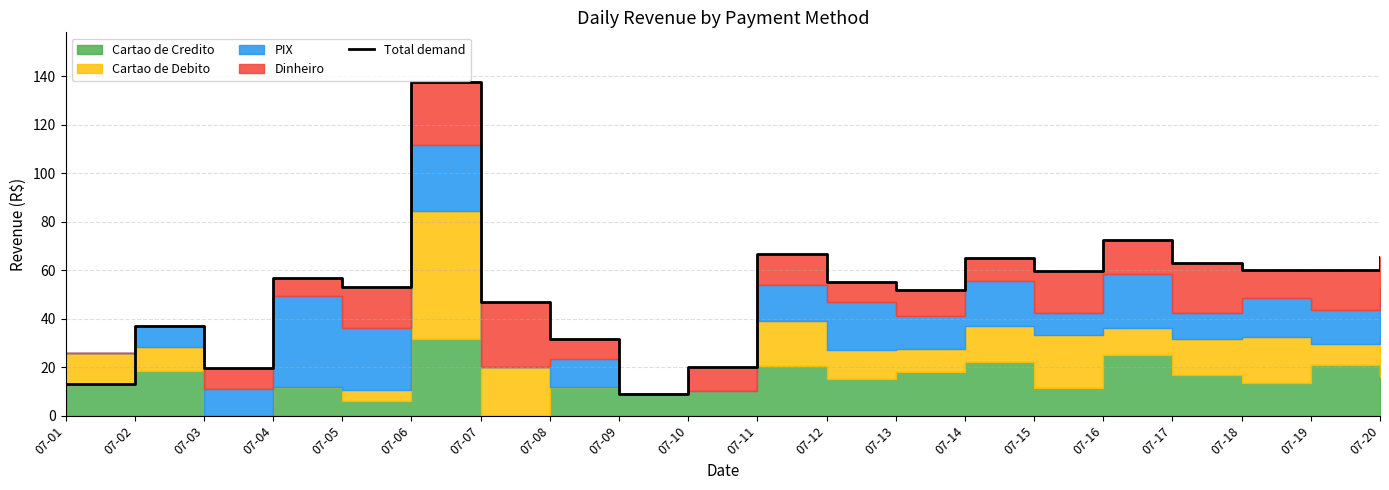

Rank the categories by value from highest to lowest.

07-06, 07-16, 07-11, 07-20, 07-14, 07-17, 07-18, 07-19, 07-15, 07-04, 07-12, 07-05, 07-13, 07-07, 07-02, 07-08, 07-10, 07-03, 07-01, 07-09